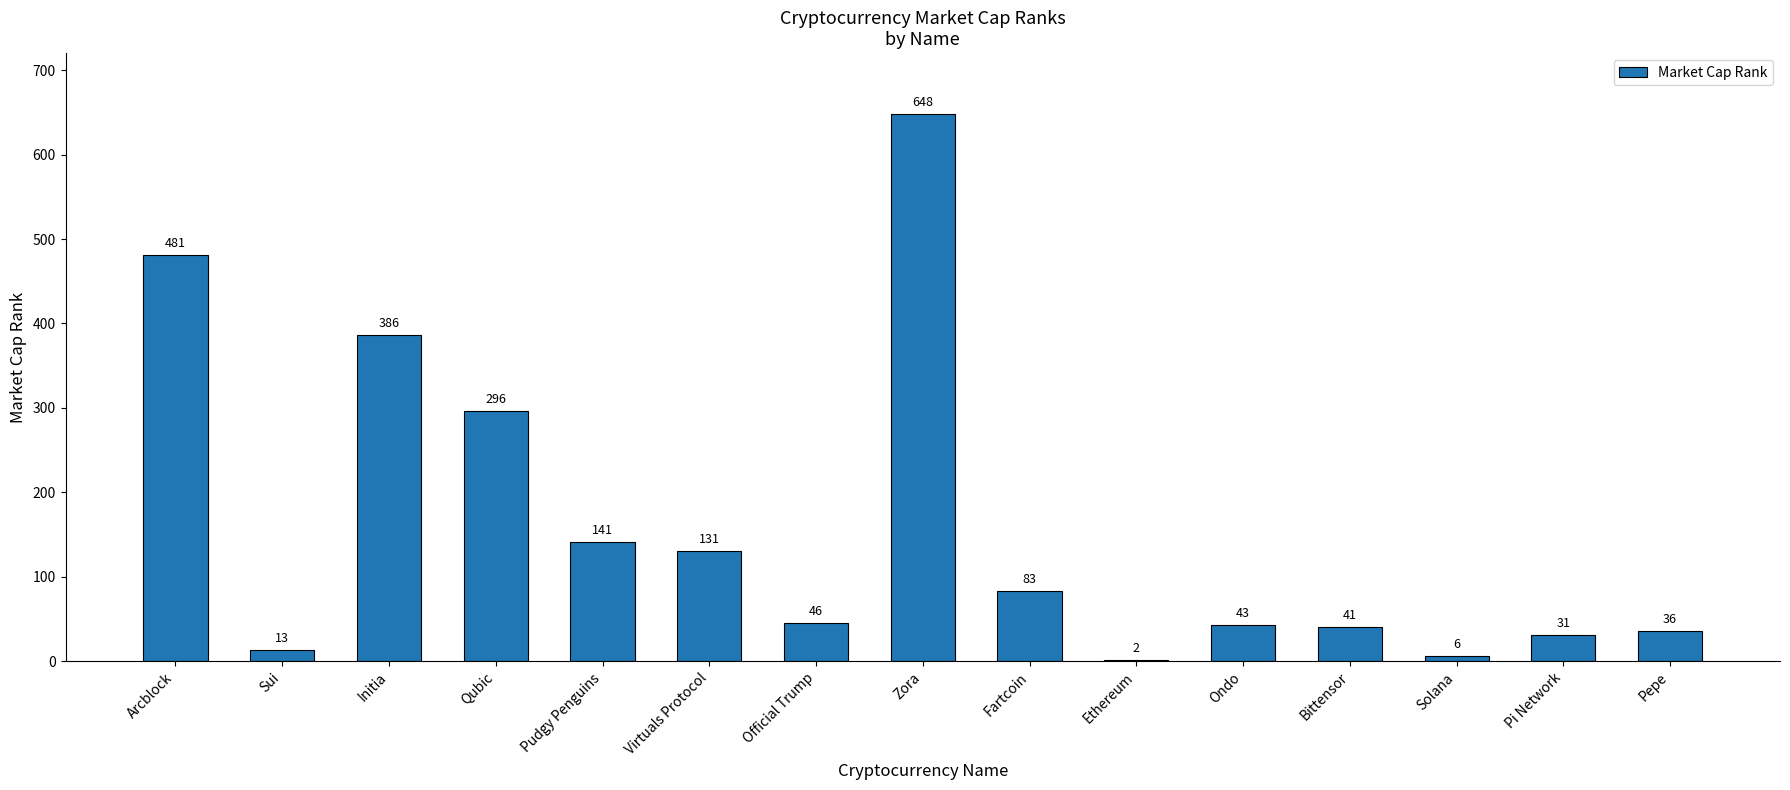

The value at Arcblock is 481. True or false?

True